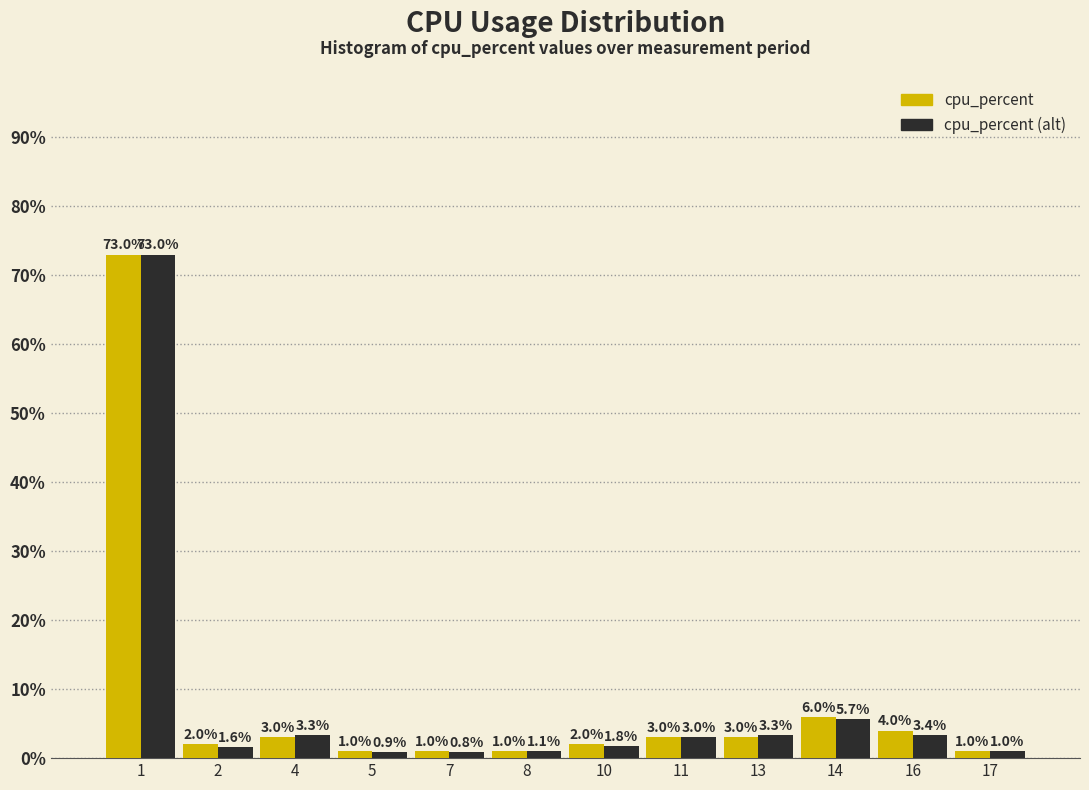

What is the total value across all series at 14?

11.7